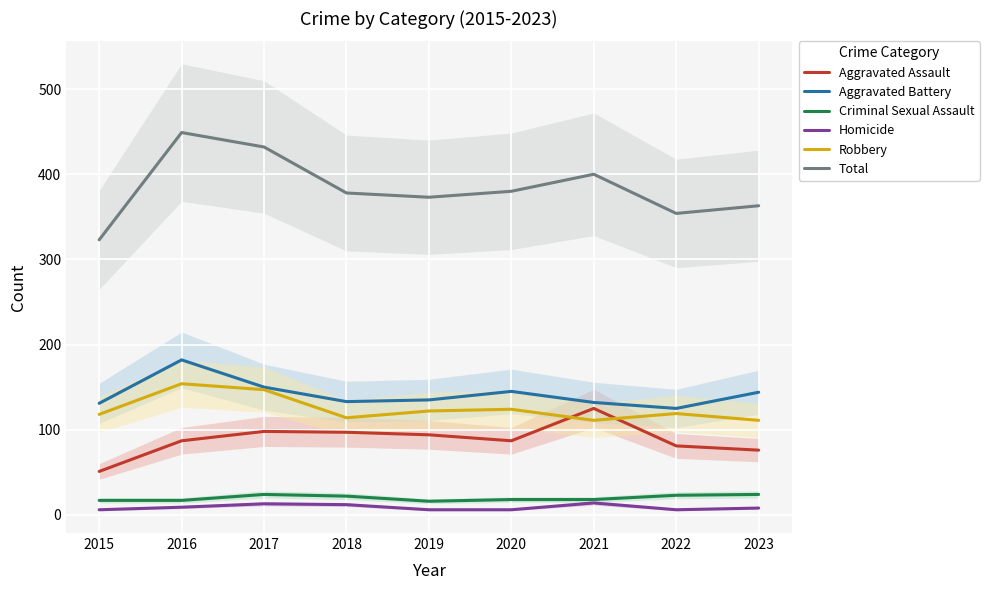

What is the sum of all Total values?

3452